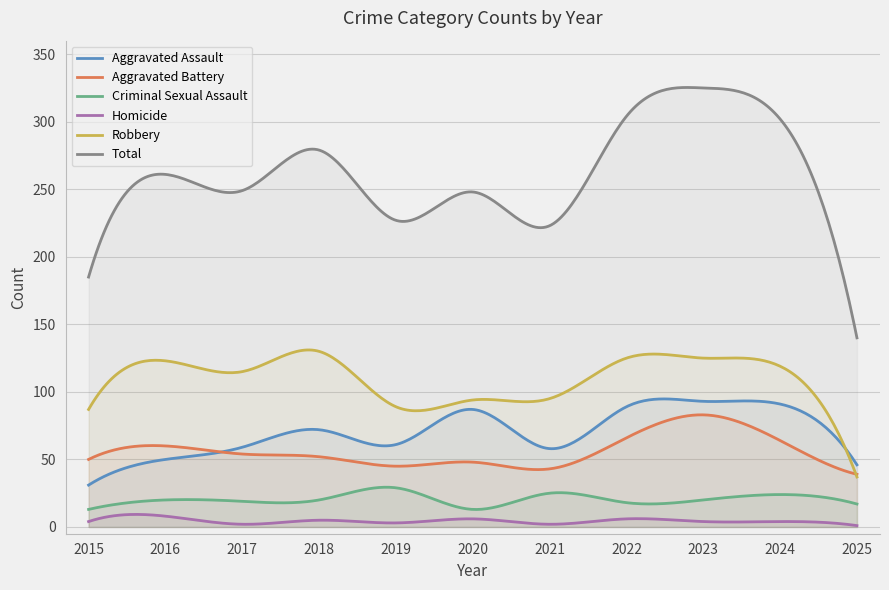

Which has a higher value, 2020 or 2023?

2023